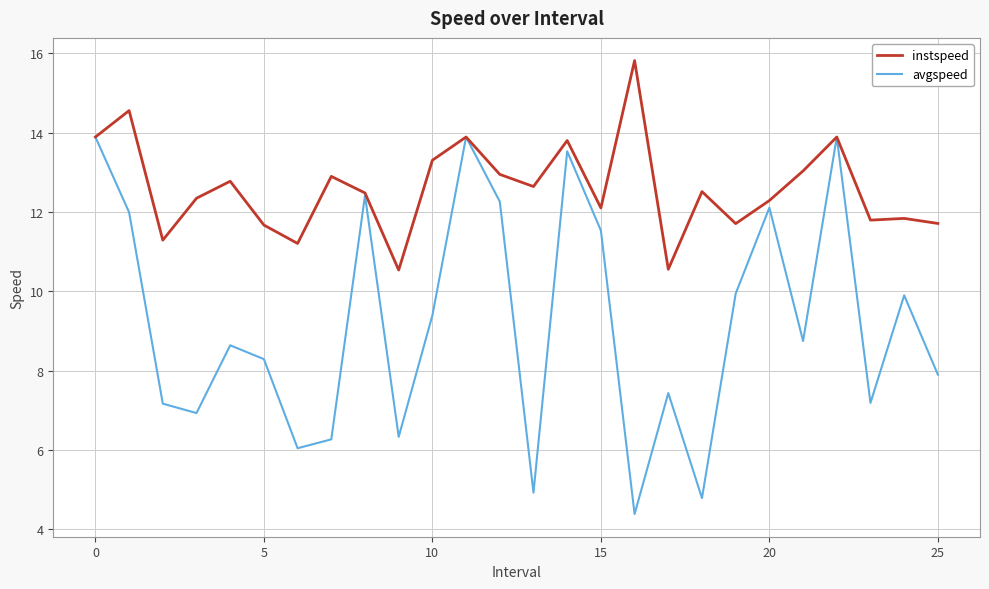

List the series in order of their peak value, highest first.

instspeed, avgspeed